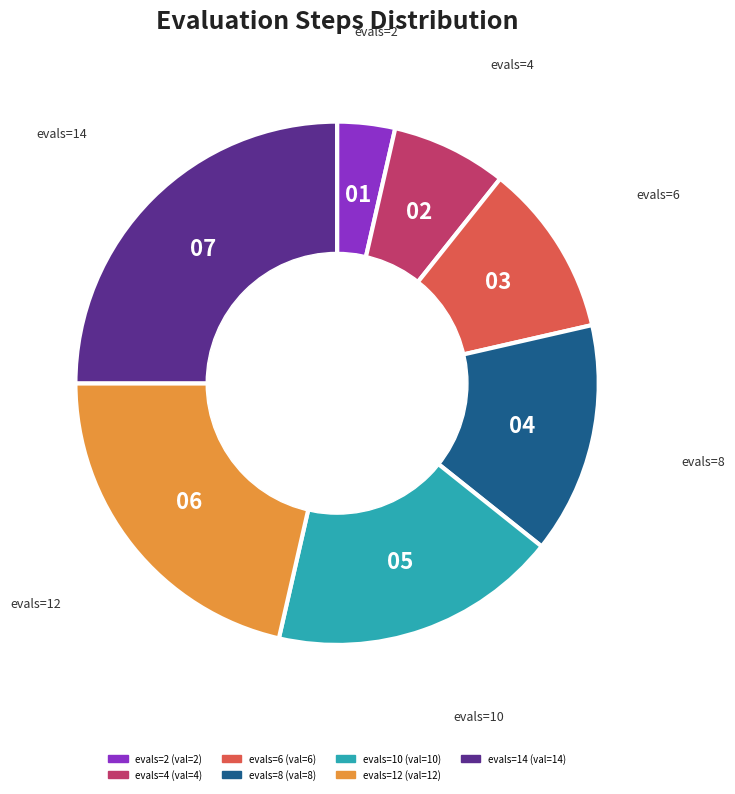

The evals=2 slice represents 9% of the pie. True or false?

False